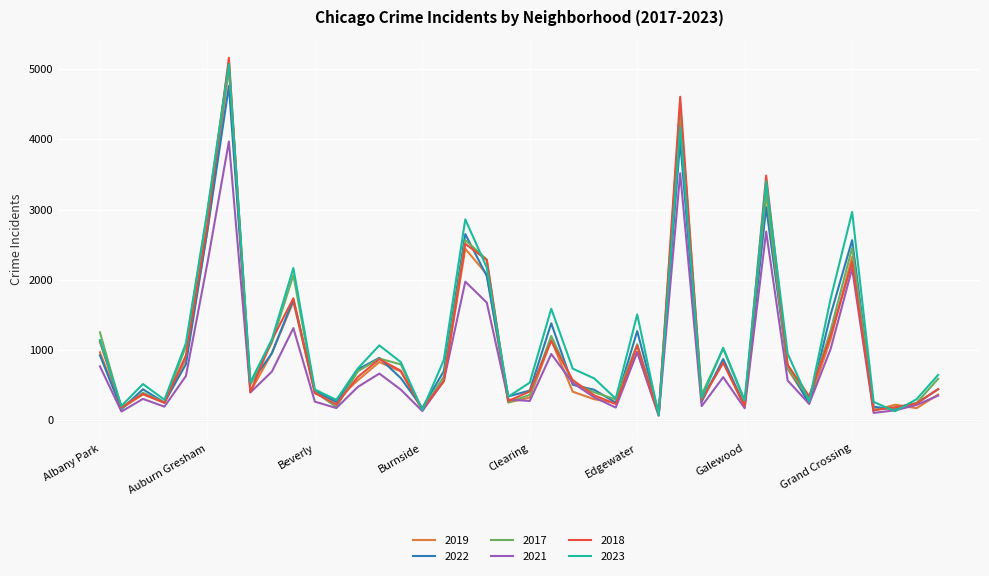

What is the sum of all 2023 values?

46665